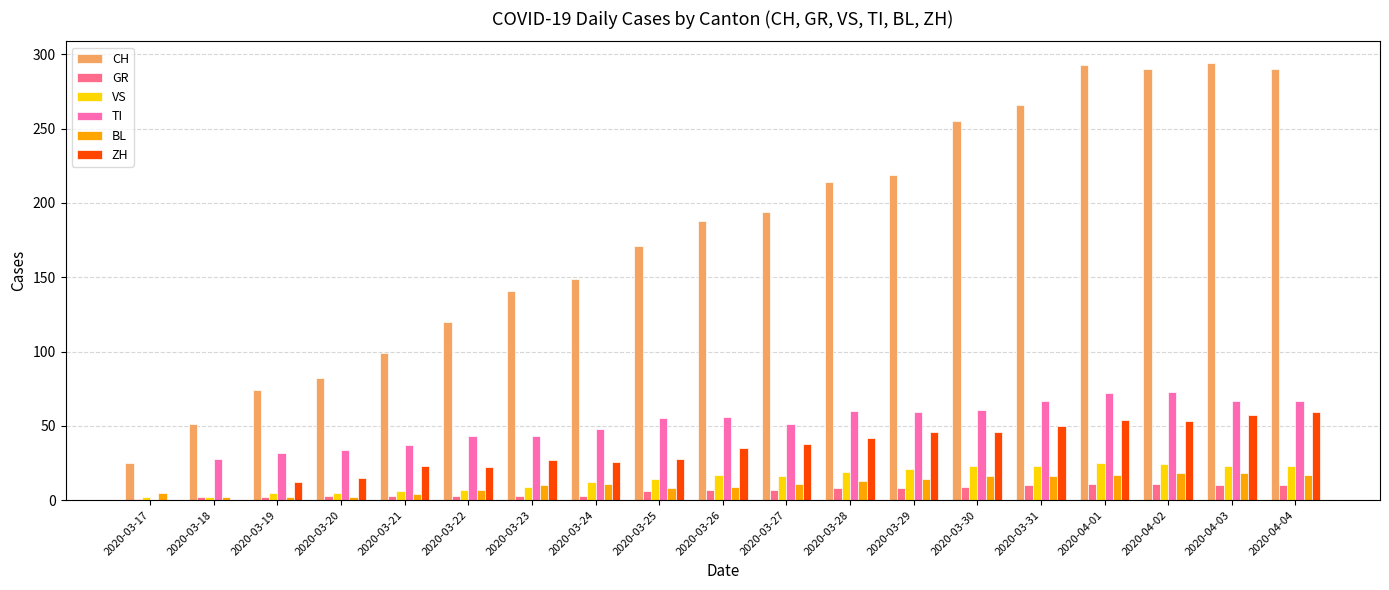

What is the approximate value of BL at 2020-03-22, to the nearest 5?

5